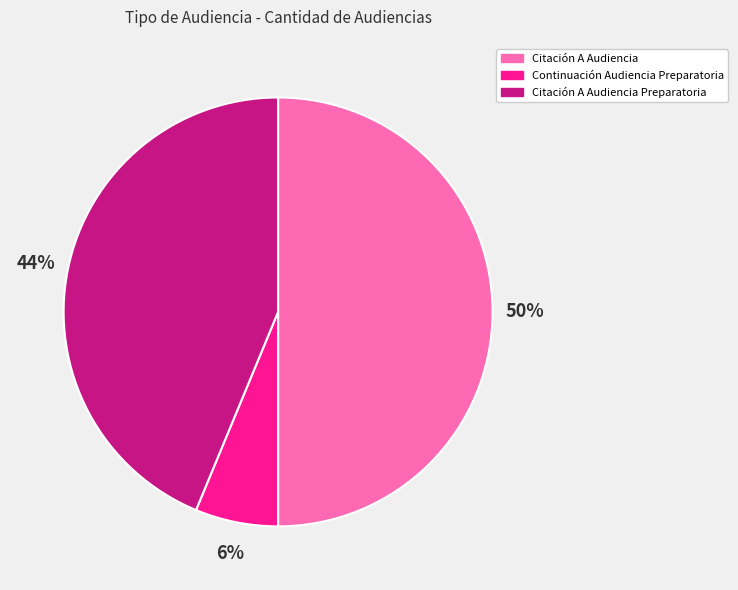

Between Citación A Audiencia and Citación A Audiencia Preparatoria, which is larger?

Citación A Audiencia